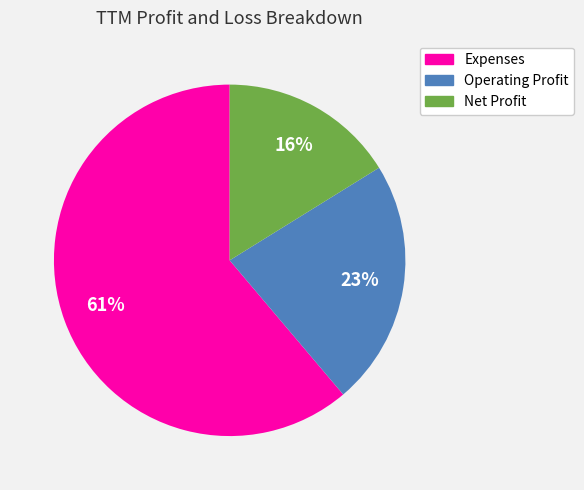

Rank the categories by value from highest to lowest.

Expenses, Operating Profit, Net Profit